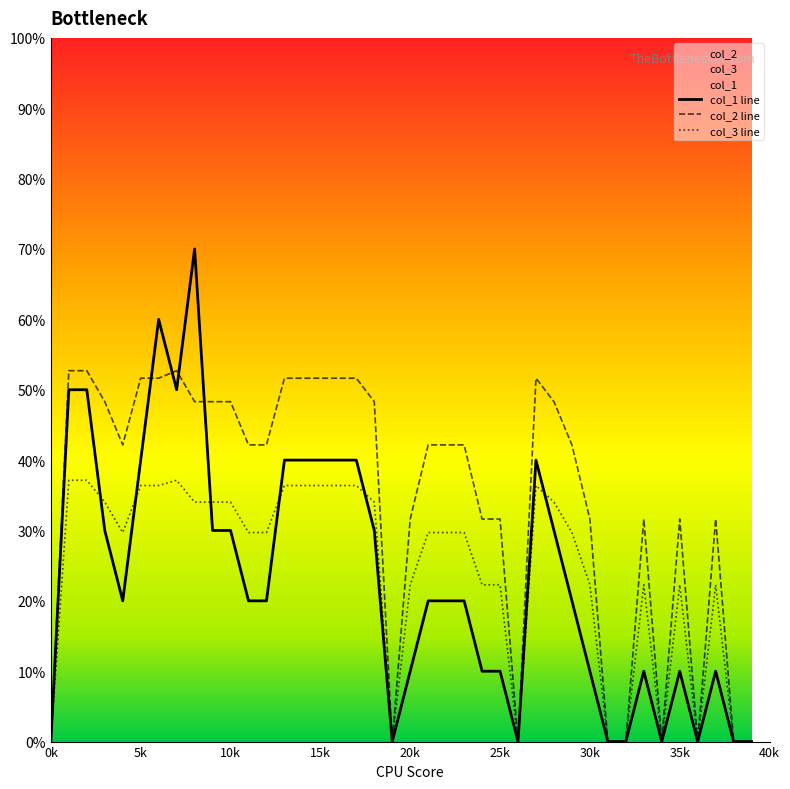

Rank the series at 15k from highest to lowest value.

col_2 line, col_1 line, col_3 line